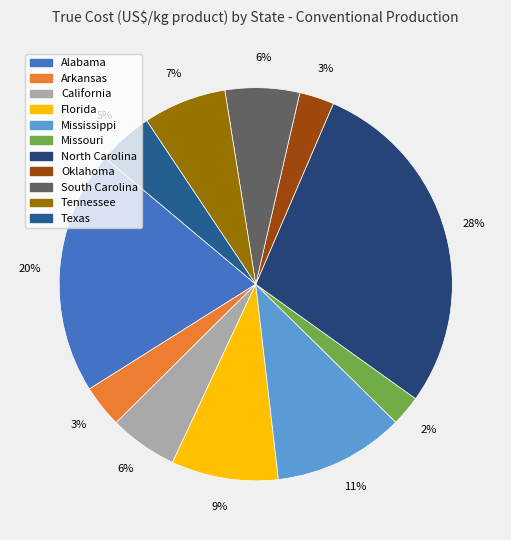

True or false: Oklahoma accounts for 15% of the total.

False